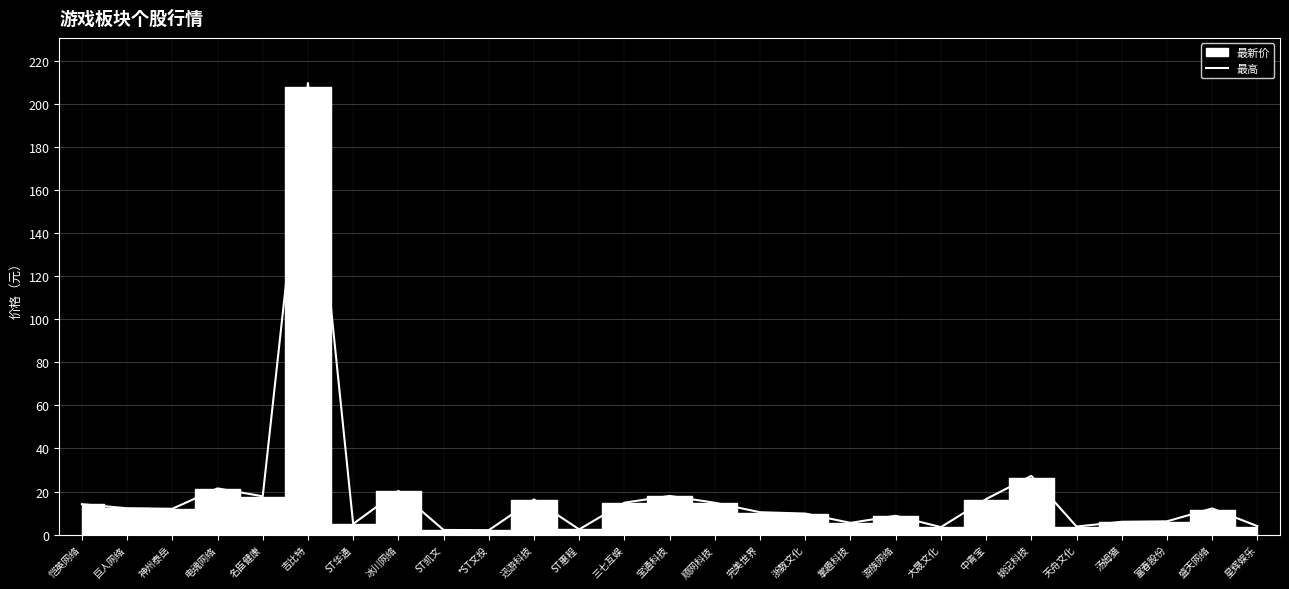

Which has a higher value, 恺英网络 or 大晟文化?

恺英网络